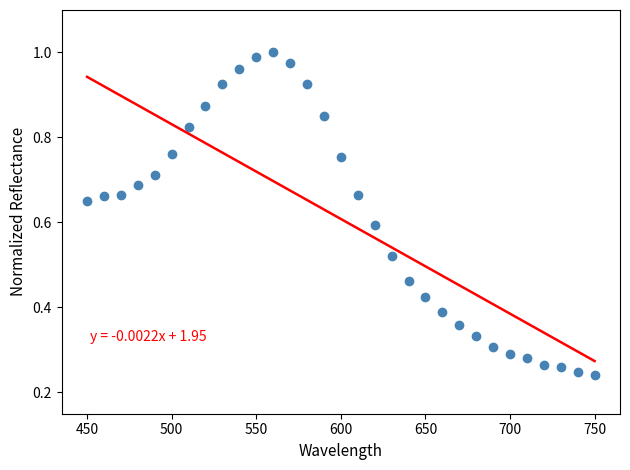

What is the range of X values (max minus min)?

300.0